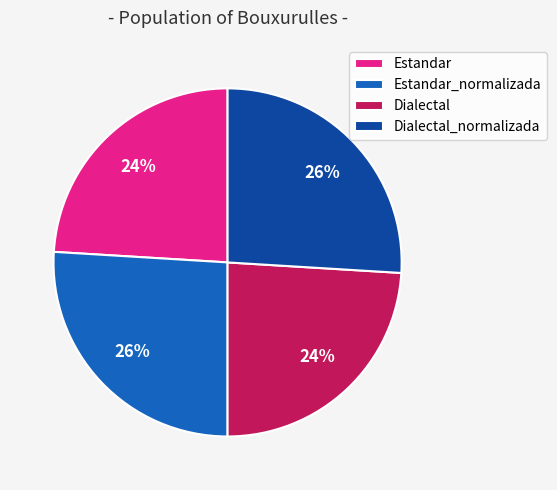

Is there a majority slice in this chart?

No